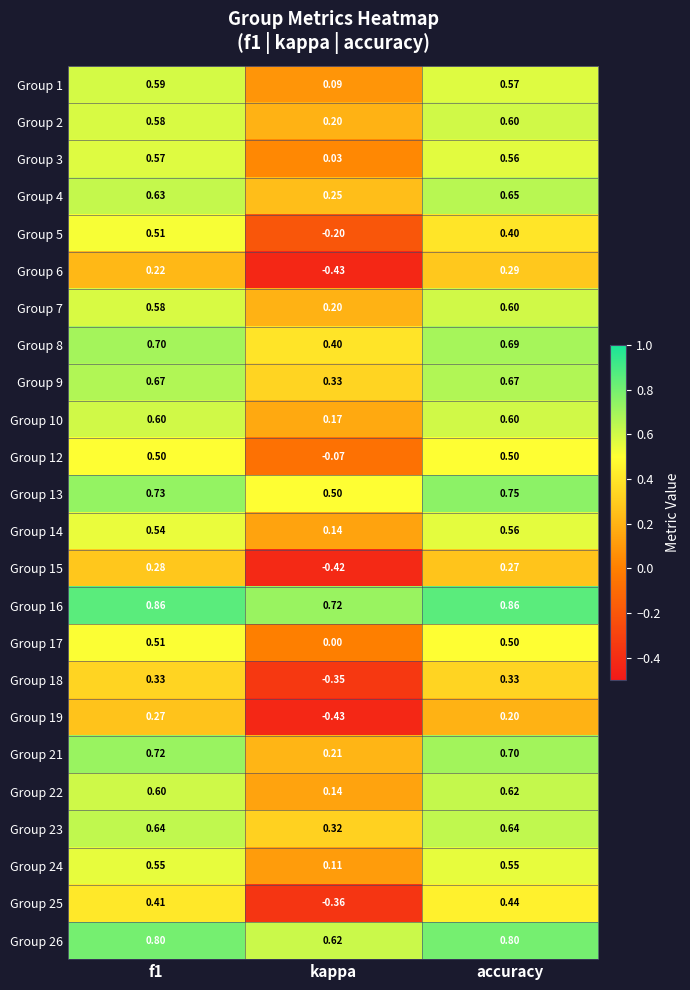

Where is Group 10 nearest to the value 0?

kappa